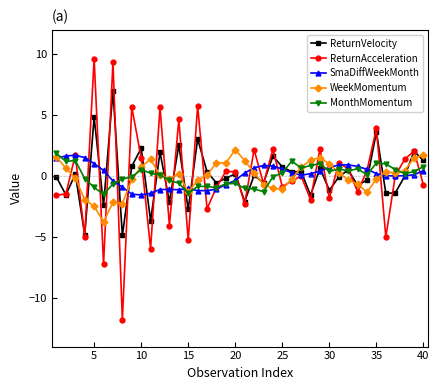

Which series has the widest spread of values?

ReturnAcceleration